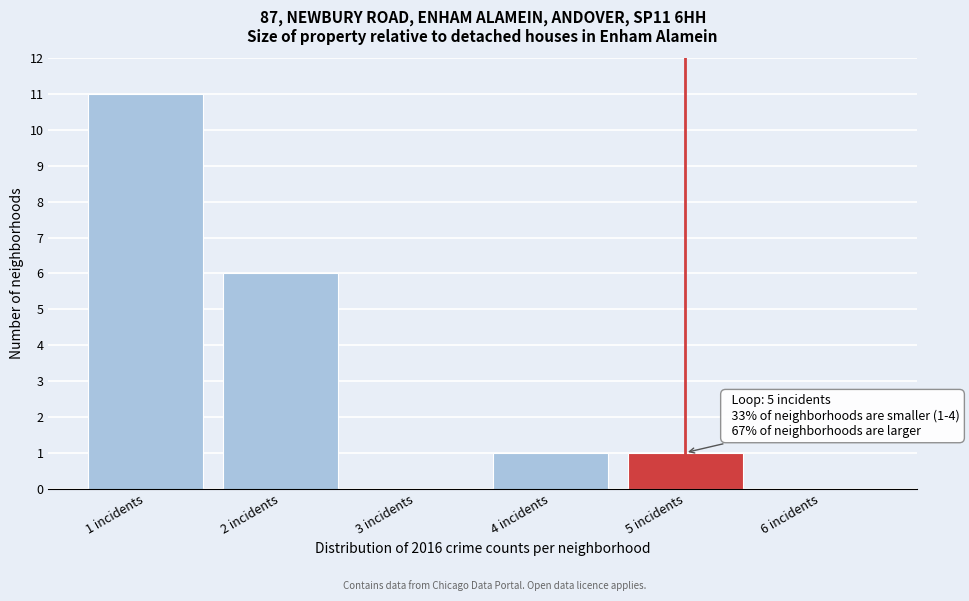

Over which range of the x-axis is the bar tallest?

0.5 to 1.5